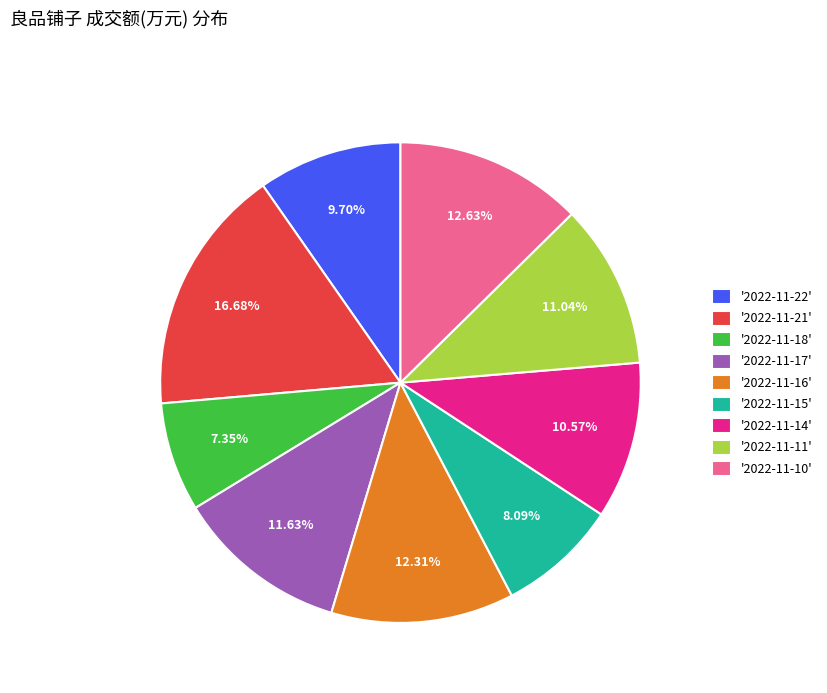

How many segments does this pie chart have?

9